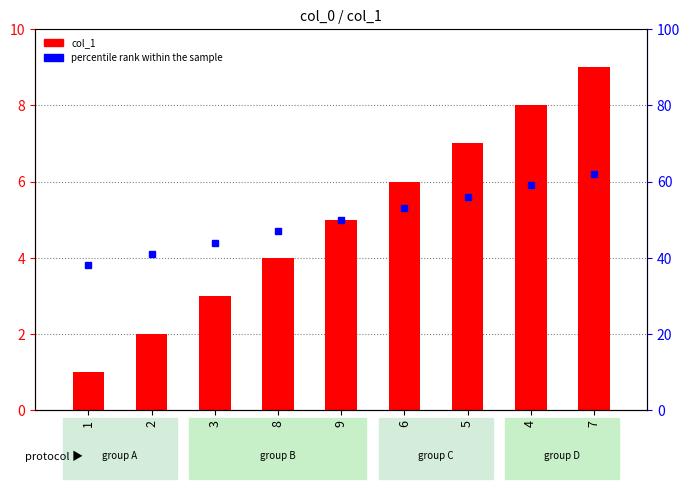

Rank the categories by value from highest to lowest.

7, 4, 5, 6, 9, 8, 3, 2, 1